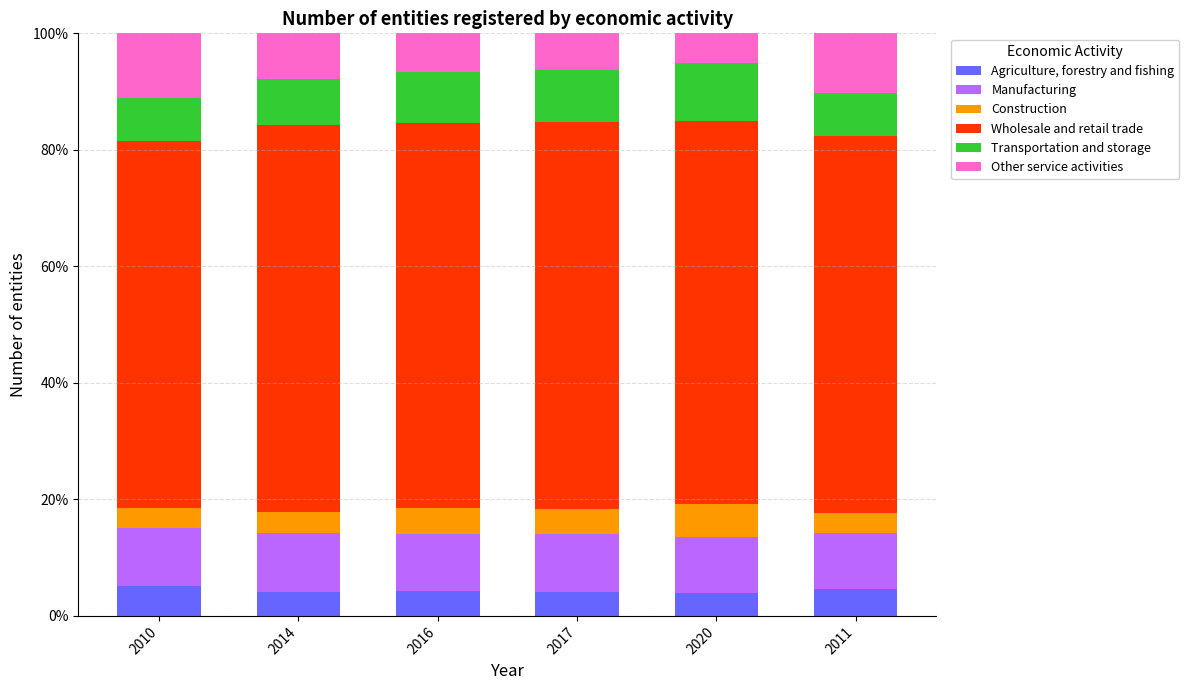

What is the total value across all series at 2017?

100.0